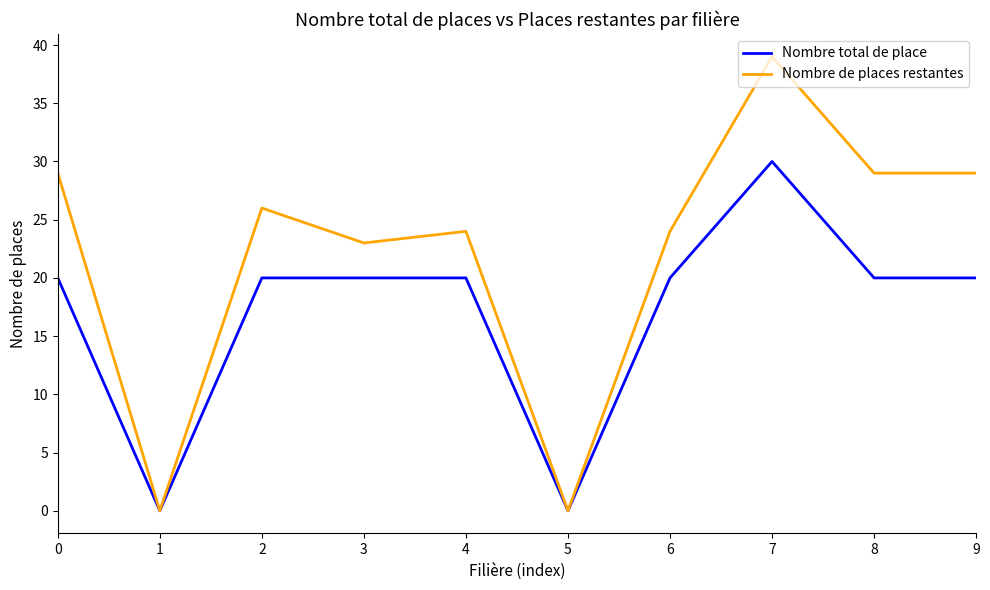

At which category does the chart reach its peak across all series?

7